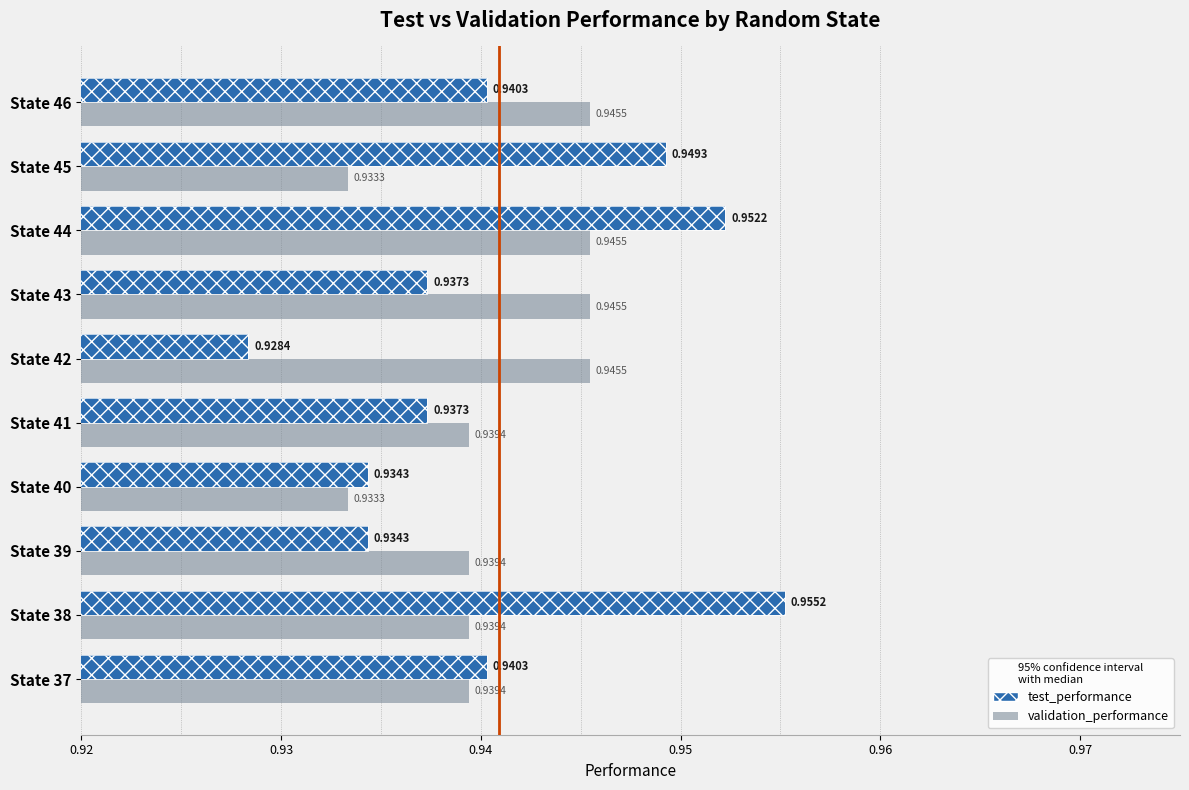

Which series has the largest range (max minus min)?

test_performance